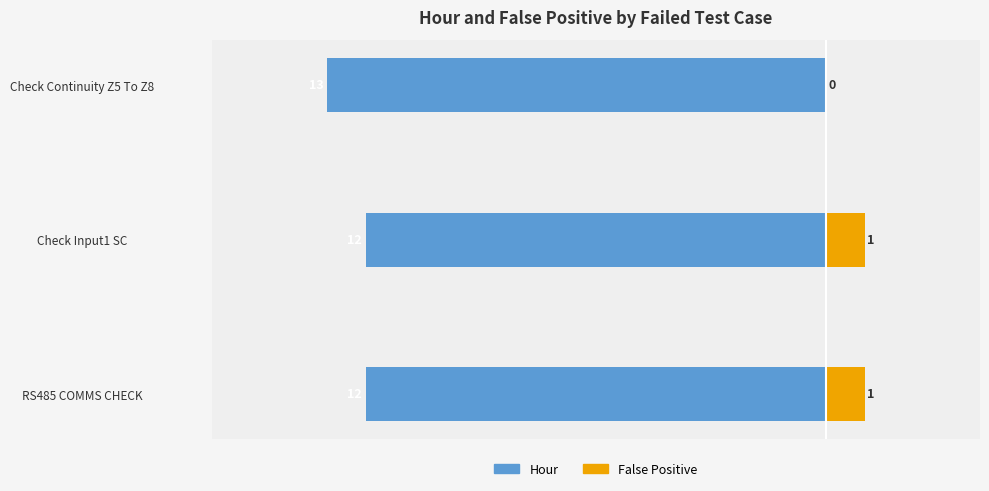

How many bars are there in total?

6